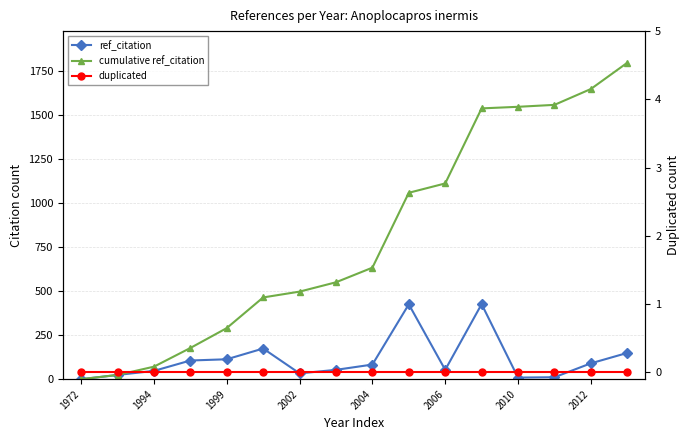

True or false: duplicated and ref_citation intersect in this chart.

False